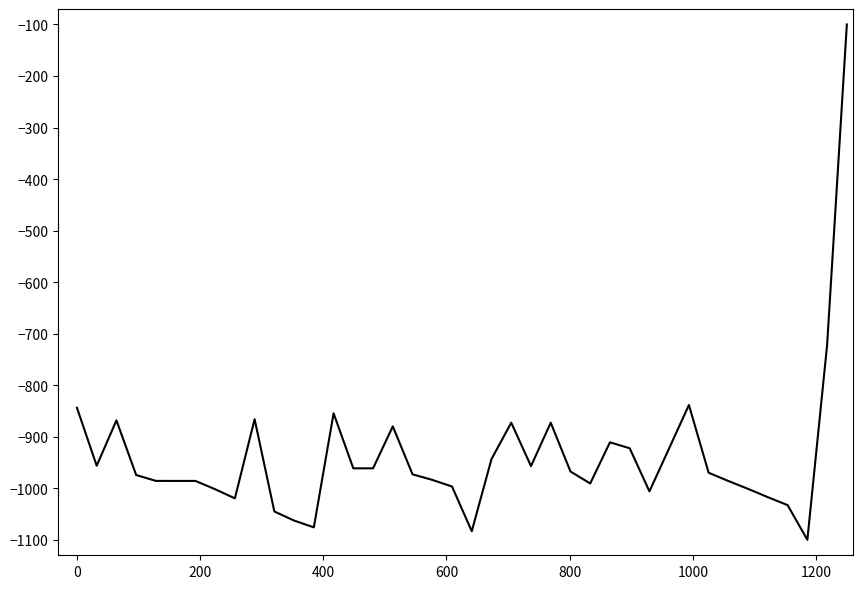

What is the greatest value displayed?

-100.0